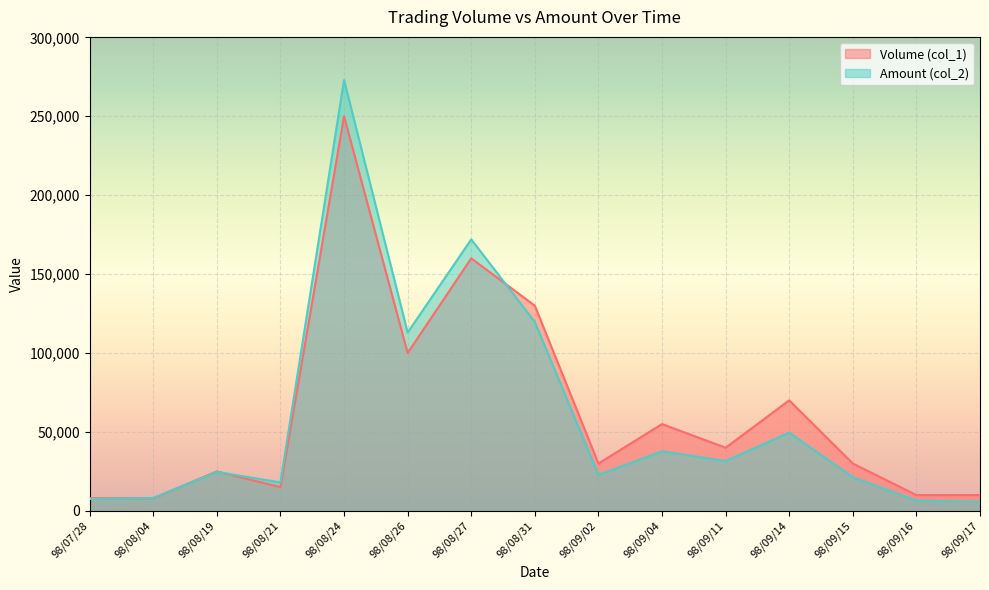

What is the sum of the Amount (col_2) values at 98/08/24 and 98/08/31?

392700